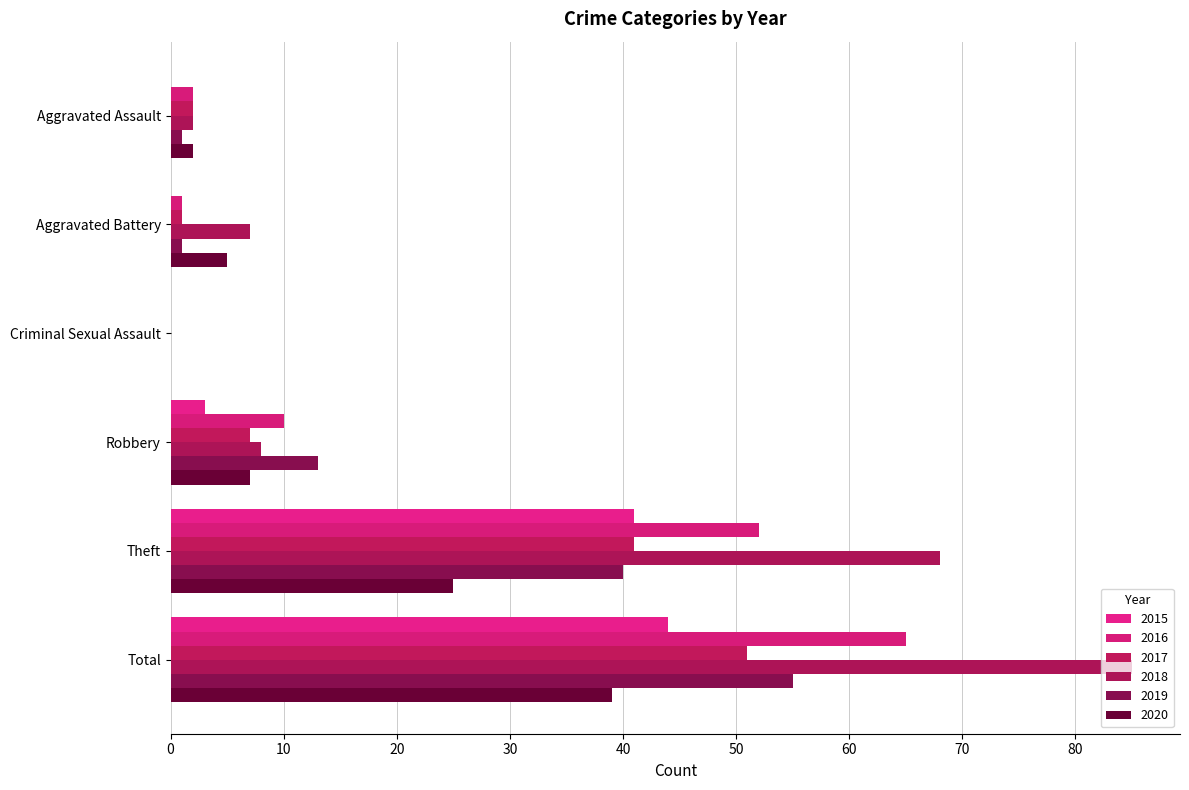

Rank the series at Criminal Sexual Assault from lowest to highest value.

2015, 2016, 2017, 2018, 2019, 2020